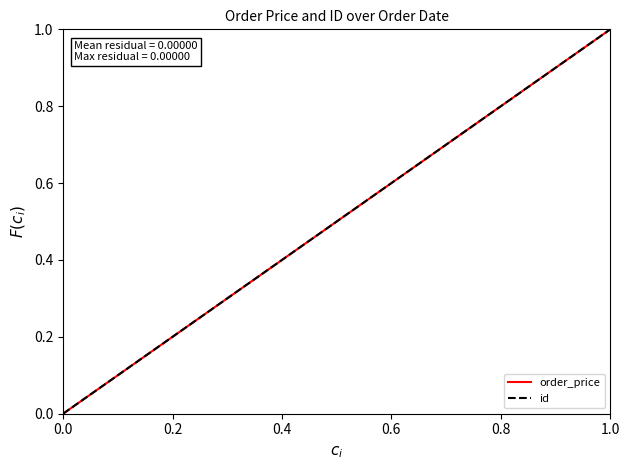

What is the value of the id point at the 4th from the left?

0.8